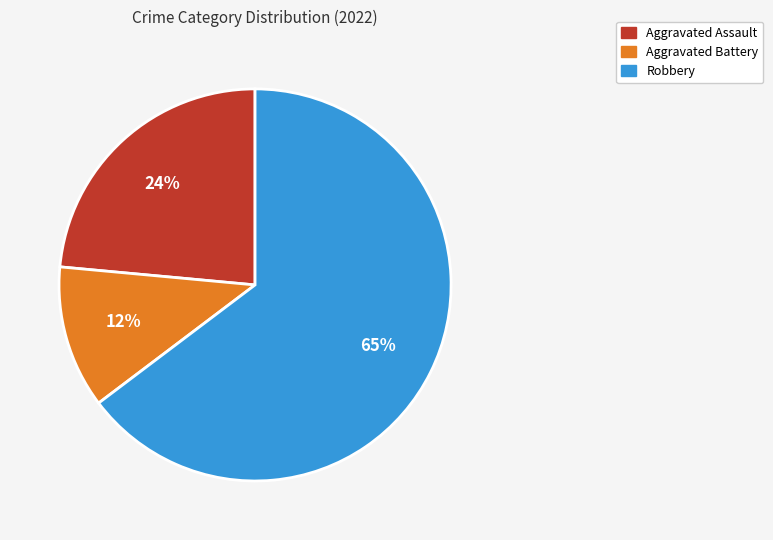

Is there a majority slice in this chart?

Yes